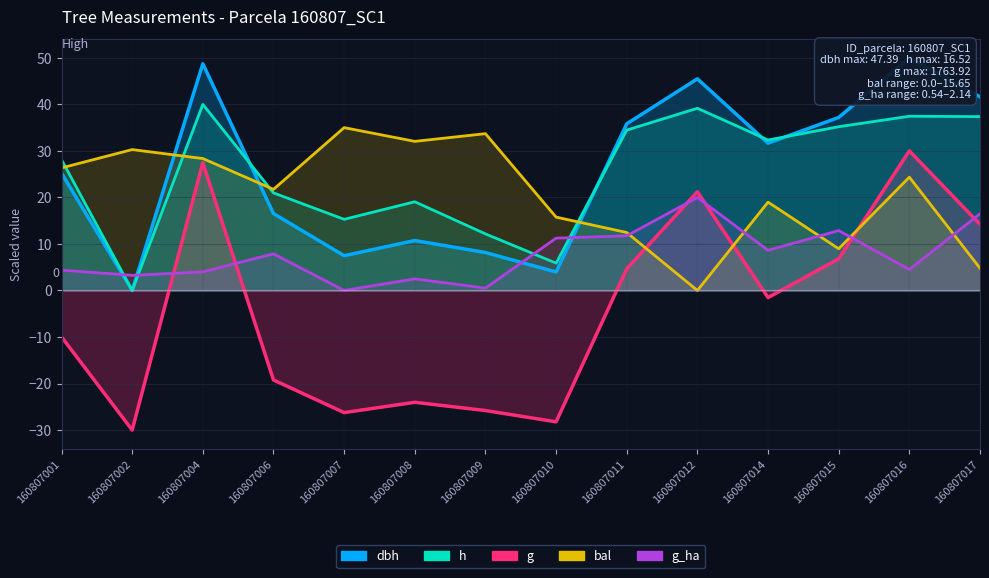

What is the greatest value displayed?

50.0